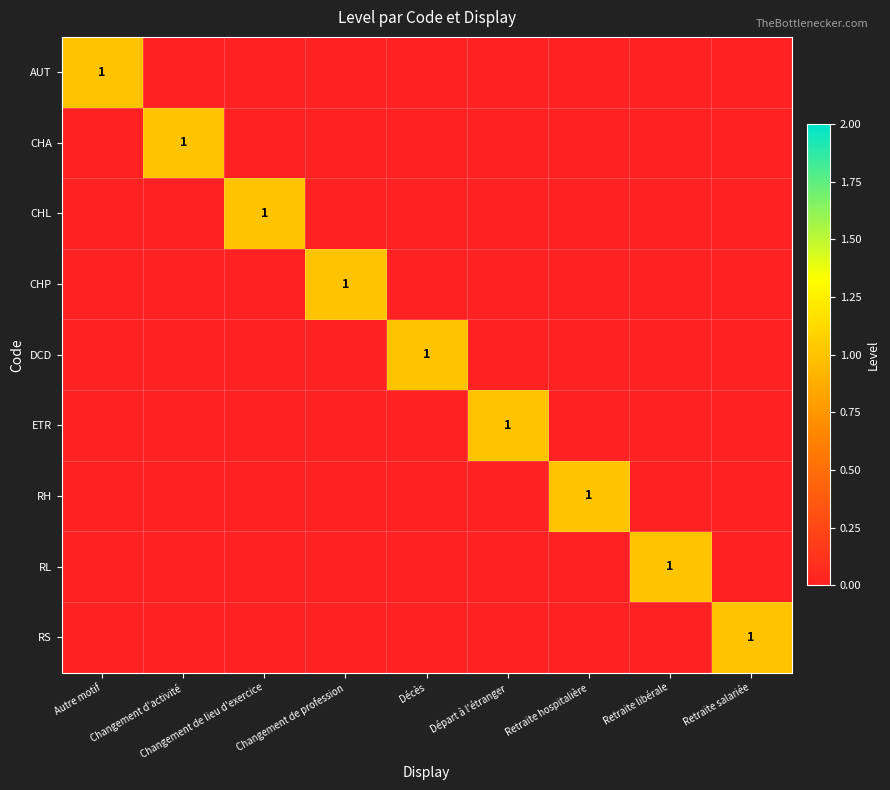

Is the value of RH at Changement de lieu d'exercice greater than the value of RS at Retraite libérale?

No